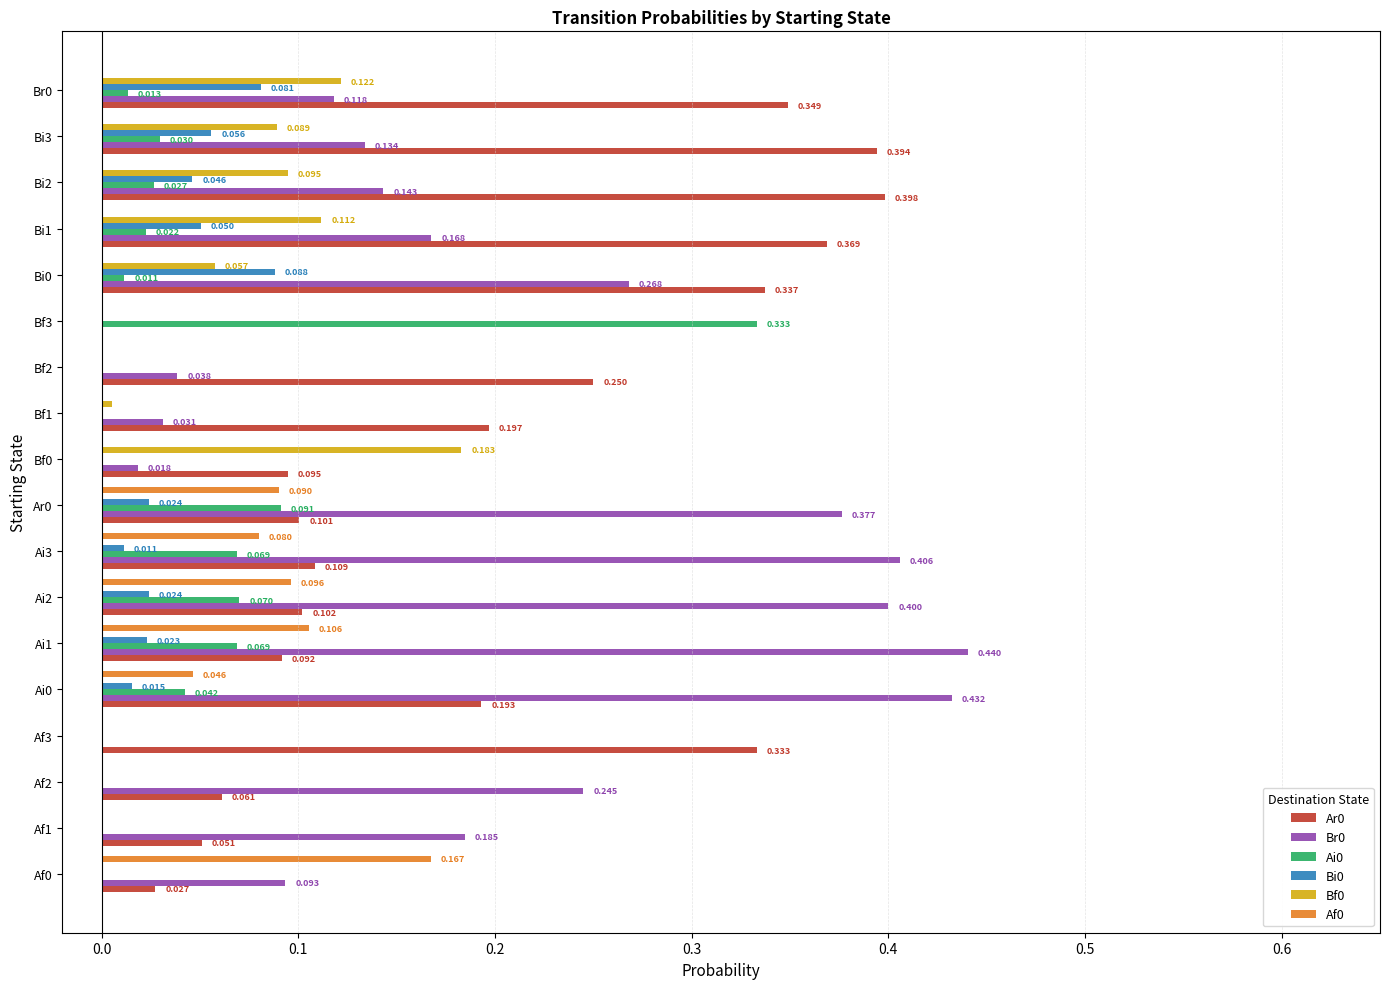

Is the value of Af0 at Bi2 greater than the value of Ai0 at Bf3?

No